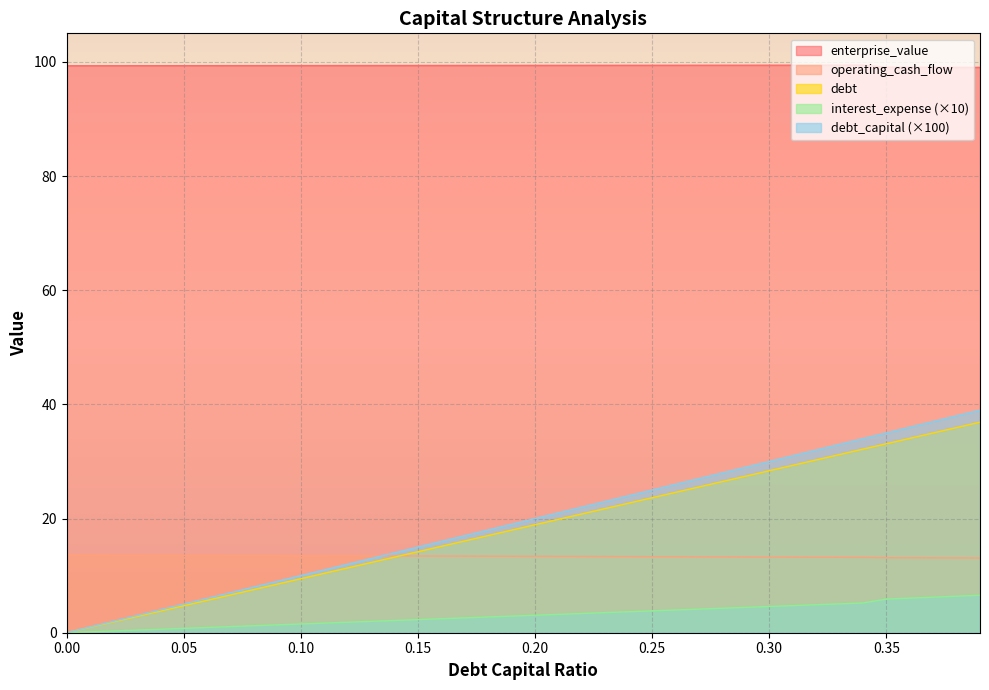

What is the maximum value for debt?

36.9